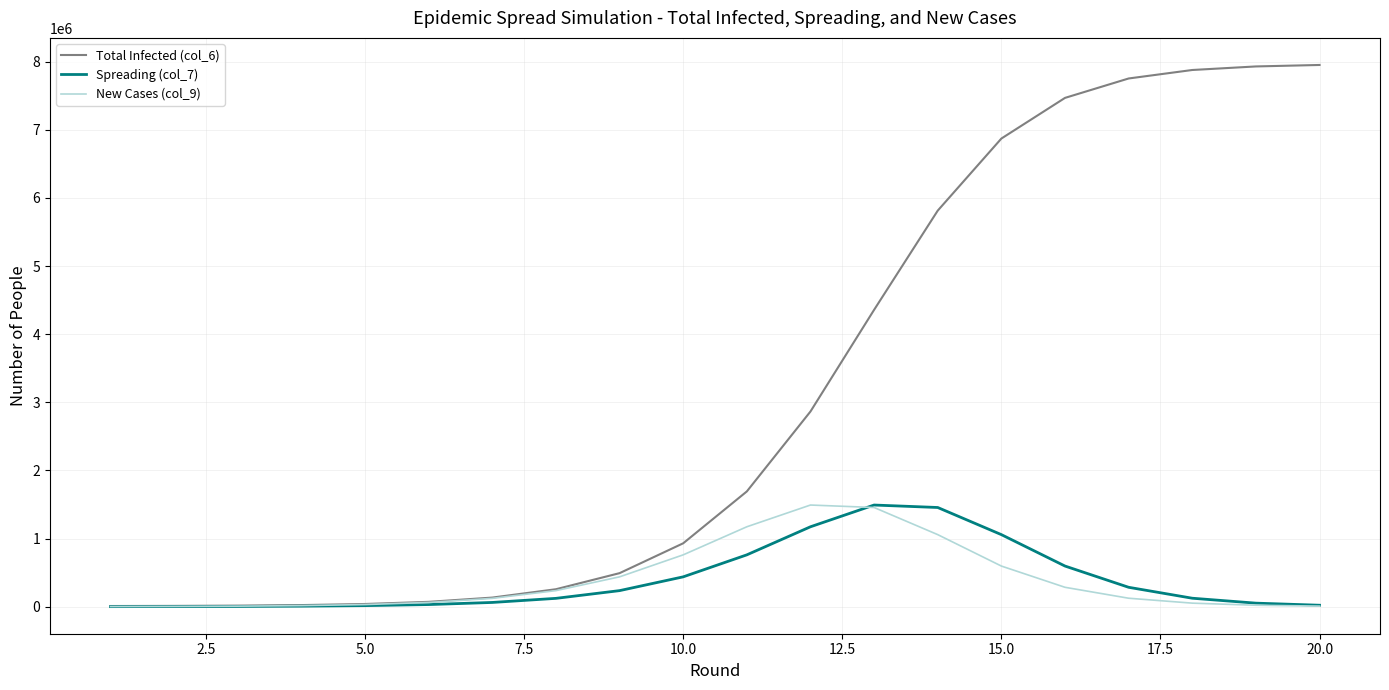

What is the highest value of the Total Infected (col_6) series?

7950531.1